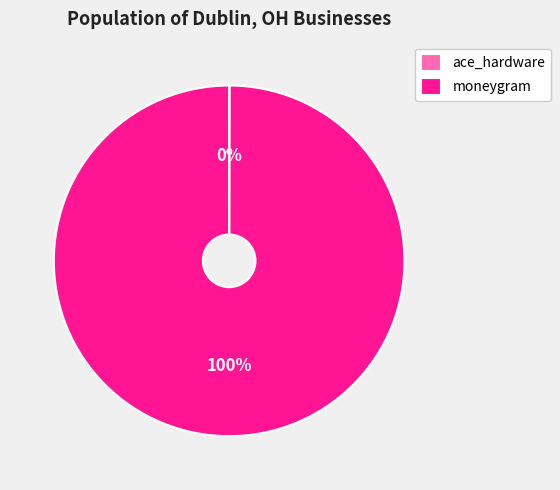

Which category has the biggest portion of the pie?

moneygram